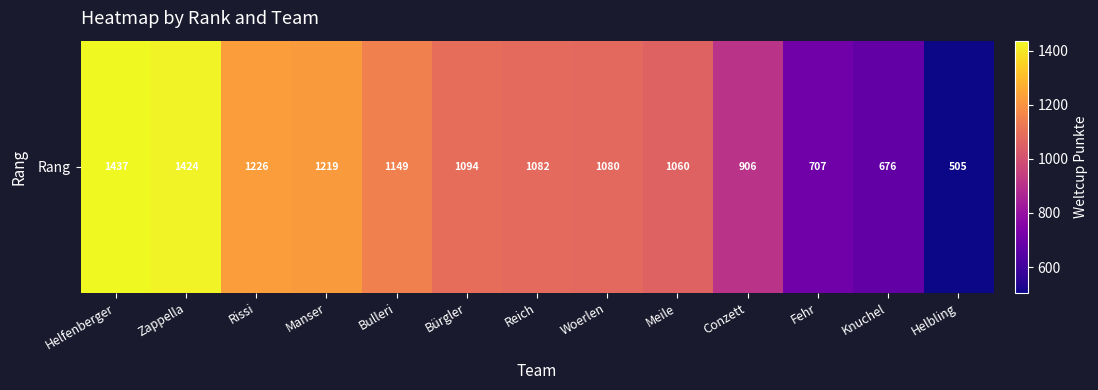

How many data points does each series have?

13